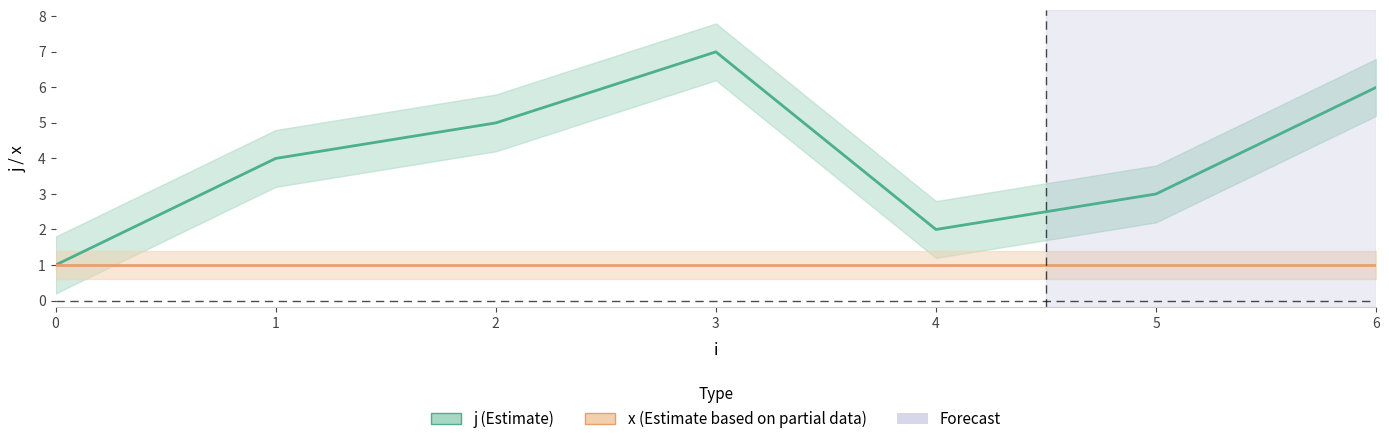

The value at 0 is 1. True or false?

True